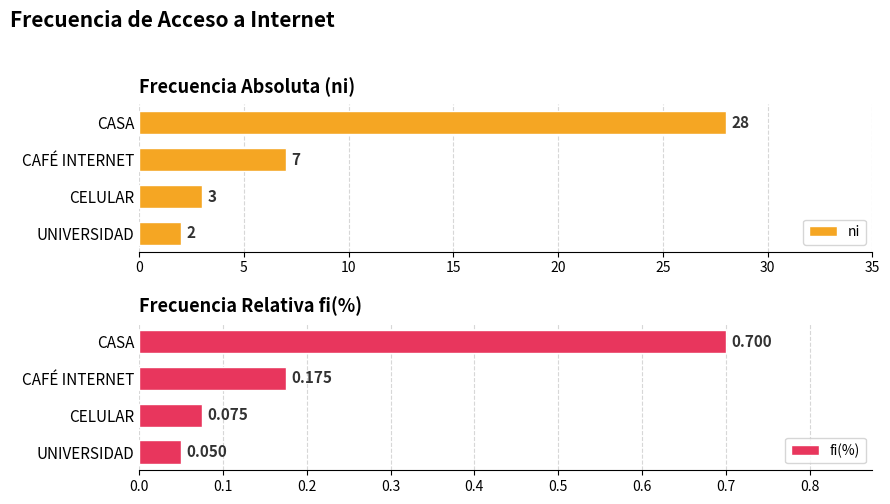

Which category has the lowest value in the ni series?

UNIVERSIDAD